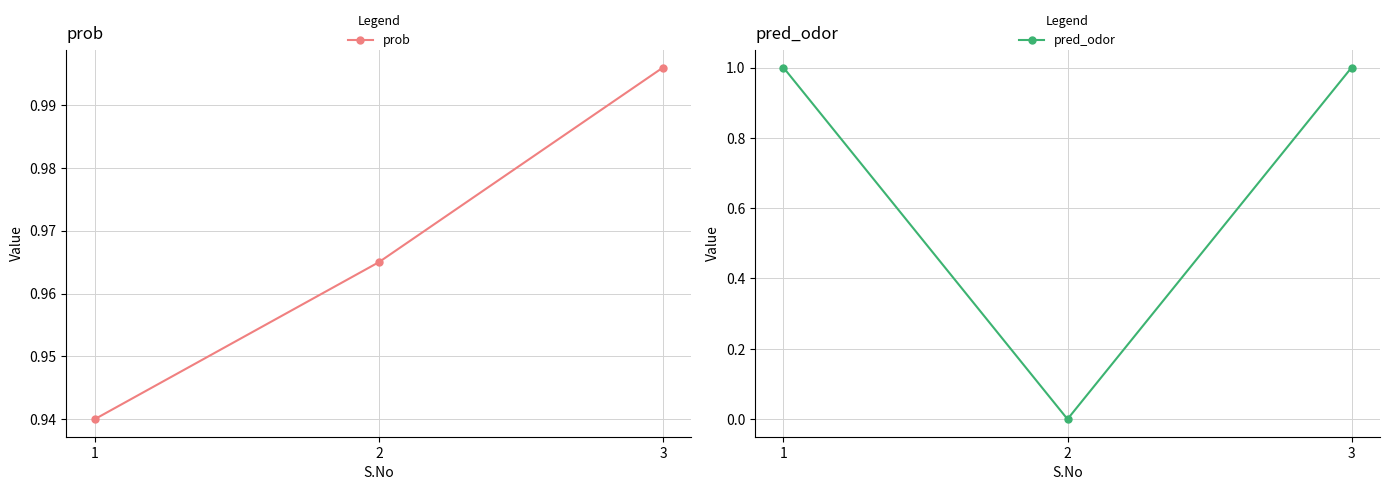

Which category has the highest value in the prob series?

3